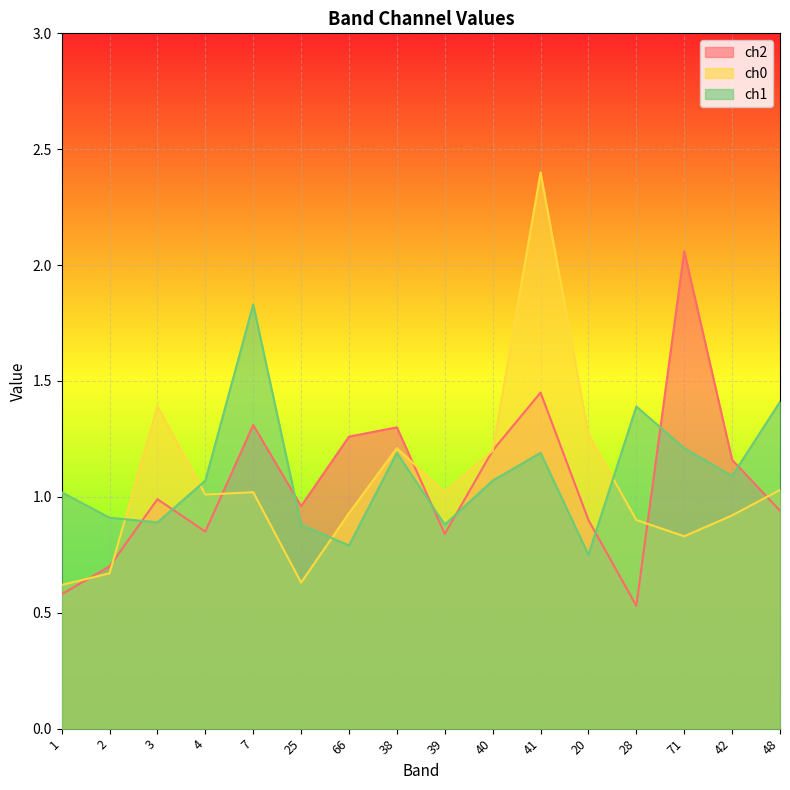

How many times do ch1 and ch2 cross each other?

8